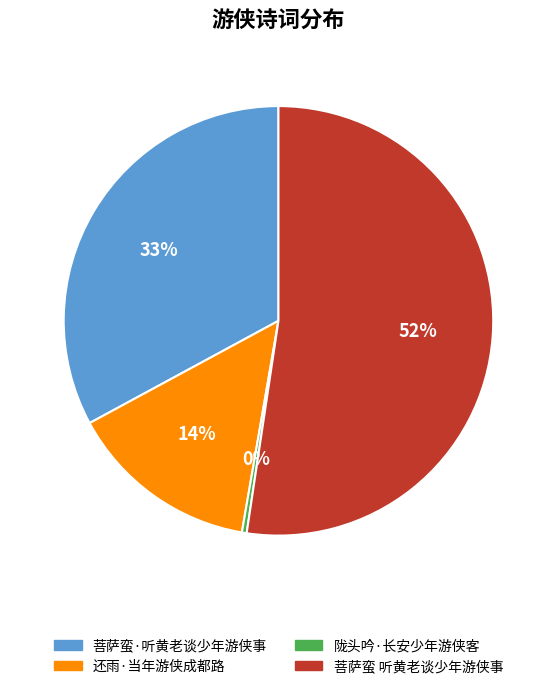

True or false: 菩萨蛮·听黄老谈少年游侠事 accounts for 33% of the total.

True